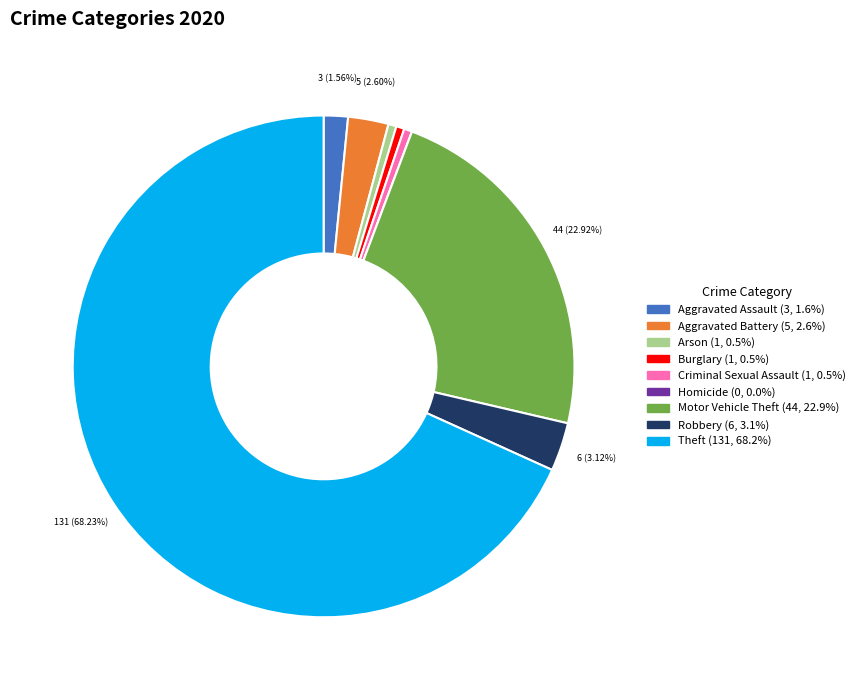

To the nearest percent, what portion does Criminal Sexual Assault represent?

1%